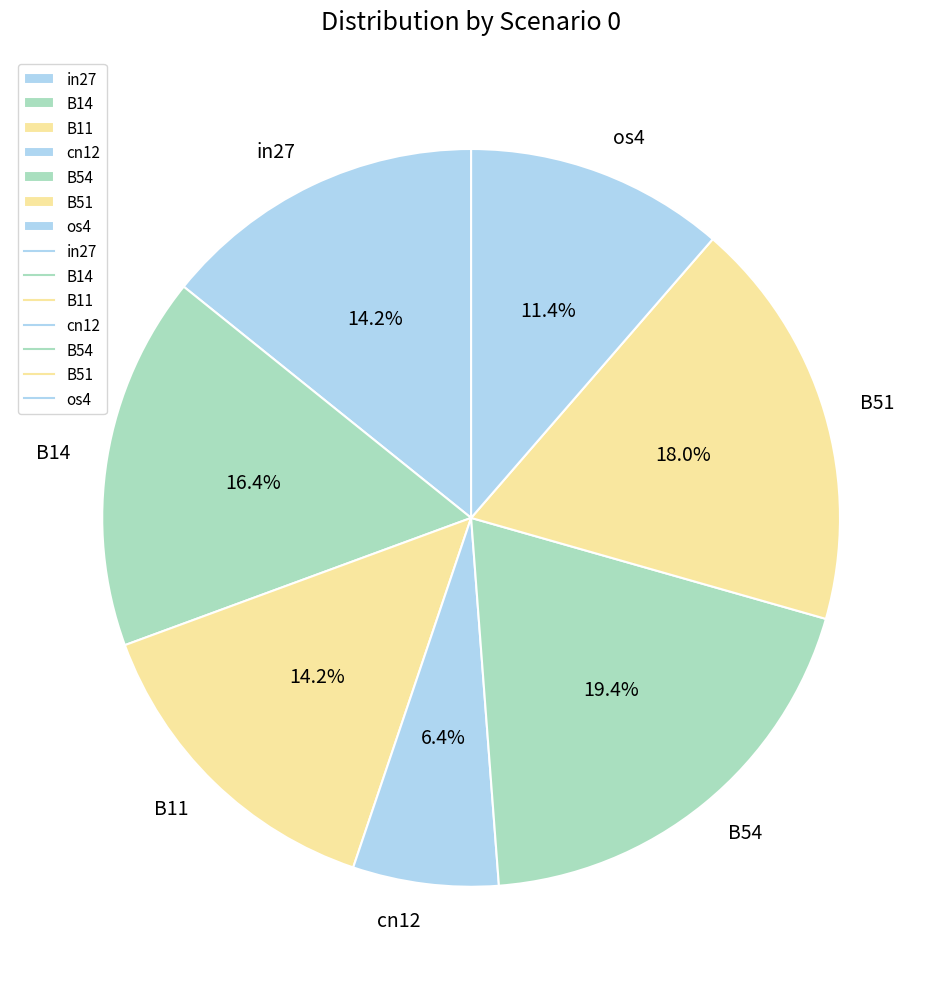

What percentage is the B54 slice, to the nearest percent?

19%